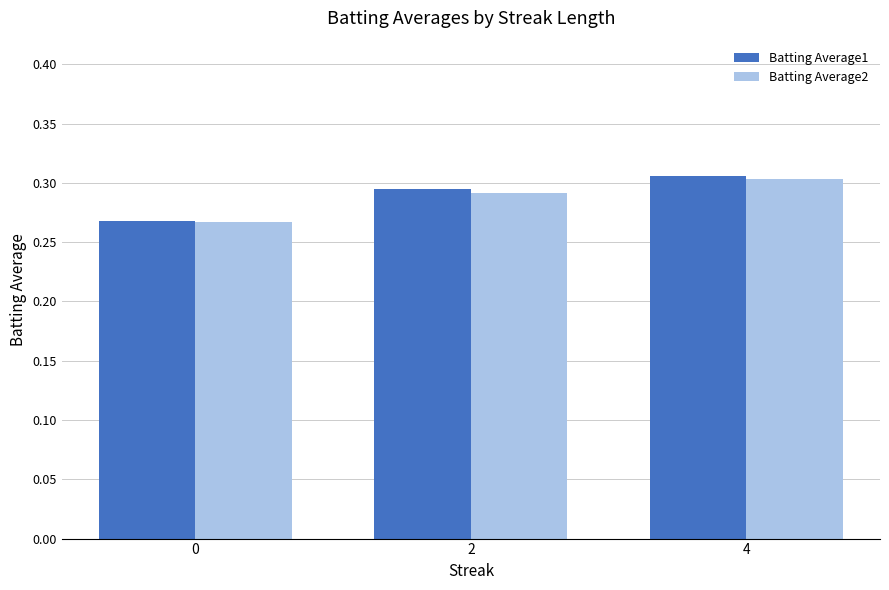

Which series has the widest spread of values?

Batting Average1